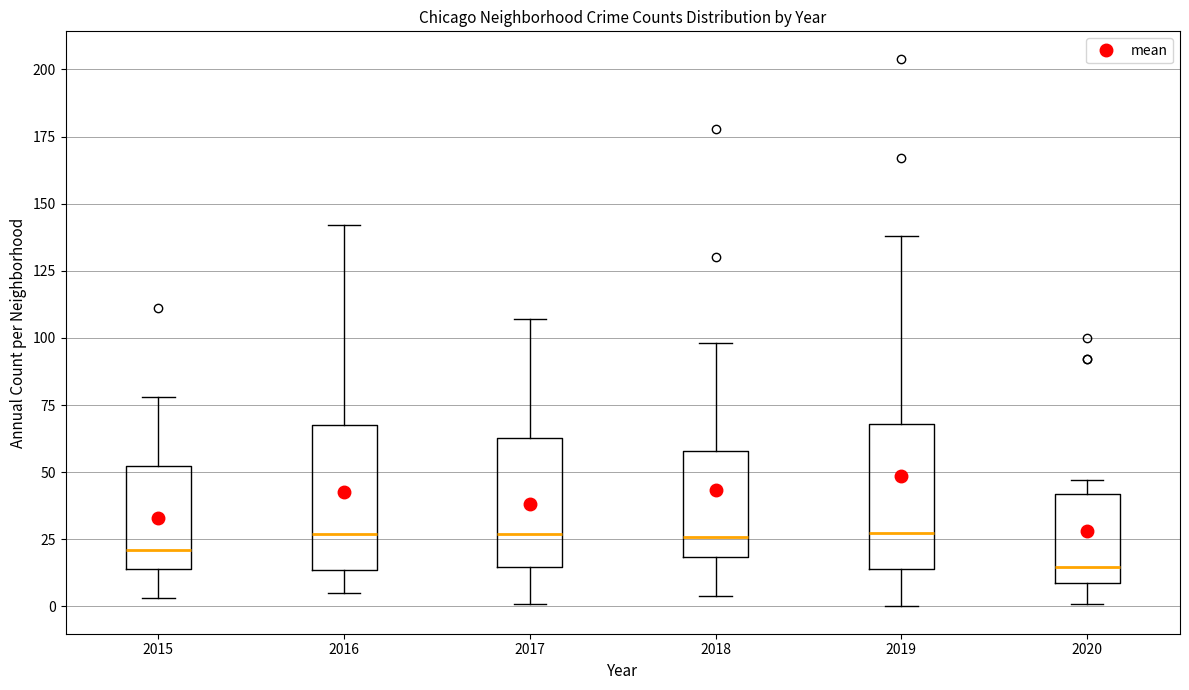

Reading left to right, read every box against the y-axis: the position of its median line, the range the box covers, and the ends of its whiskers. The values are not printed on the chart, so give them approximately, as read against the axis.

2015: median 20, box 15 to 50, whiskers 5 to 80
2016: median 25, box 15 to 70, whiskers 5 to 140
2017: median 25, box 15 to 65, whiskers 0 to 105
2018: median 25, box 20 to 60, whiskers 5 to 100
2019: median 30, box 15 to 70, whiskers 0 to 140
2020: median 15, box 10 to 40, whiskers 0 to 45